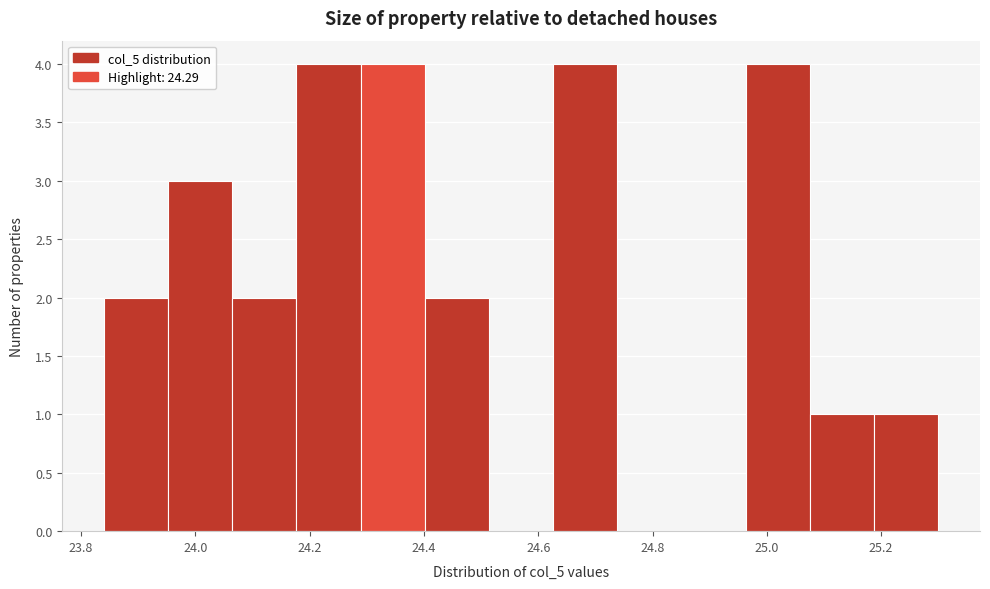

Reading left to right, list every bar in this chart as the range it spans on the x-axis followed by its height. Neither the bar edges nor the heights are printed on the chart, so give them approximately, as read against the axes.

23.84 to 23.96: 2
23.96 to 24.06: 3
24.06 to 24.18: 2
24.18 to 24.28: 4
24.28 to 24.40: 4
24.40 to 24.52: 2
24.52 to 24.62: 0
24.62 to 24.74: 4
24.74 to 24.86: 0
24.86 to 24.96: 0
24.96 to 25.08: 4
25.08 to 25.18: 1
25.18 to 25.30: 1